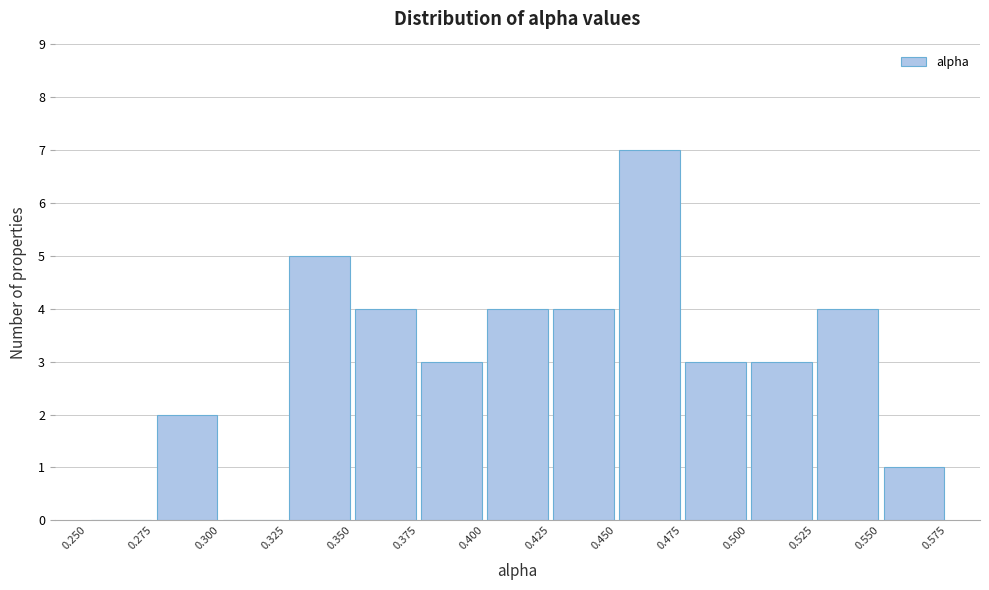

How tall is the bar that spans 0.325 to 0.350 on the x-axis? The values are not printed on the chart, so give them approximately, as read against the axis.

5